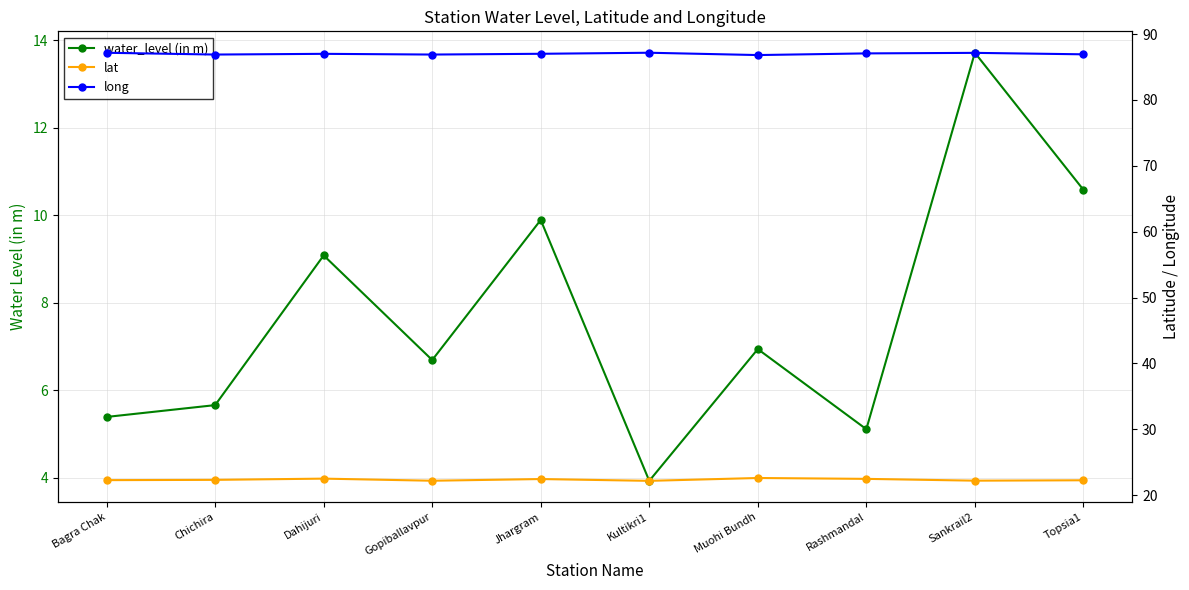

Between Chichira and Dahijuri, which series saw the biggest shift?

water_level (in m)